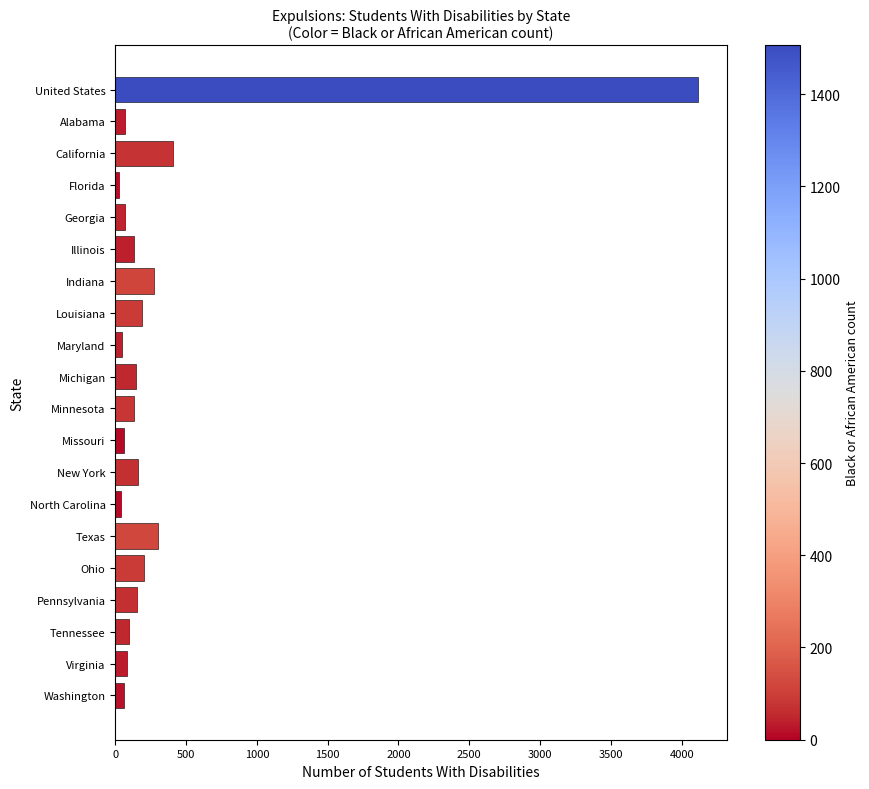

The chart shows a value of 100 at Tennessee. True or false?

True